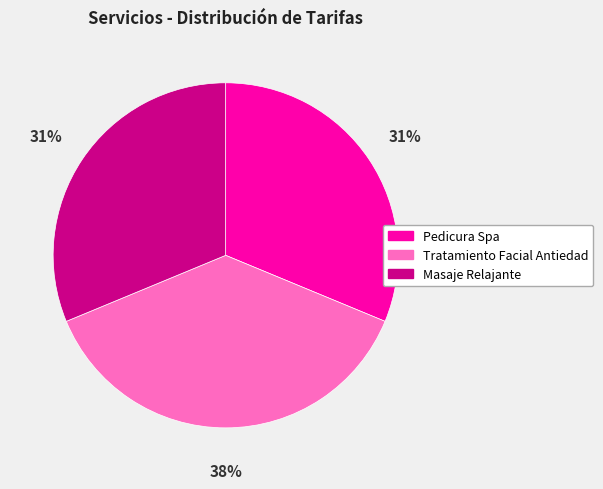

The Pedicura Spa slice represents 39% of the pie. True or false?

False